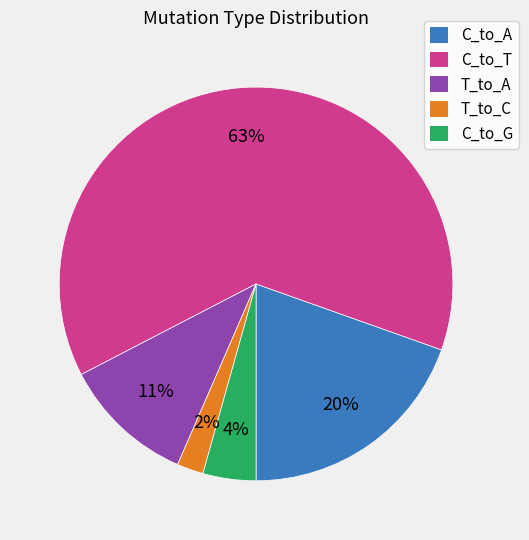

Does any single category account for the majority?

Yes